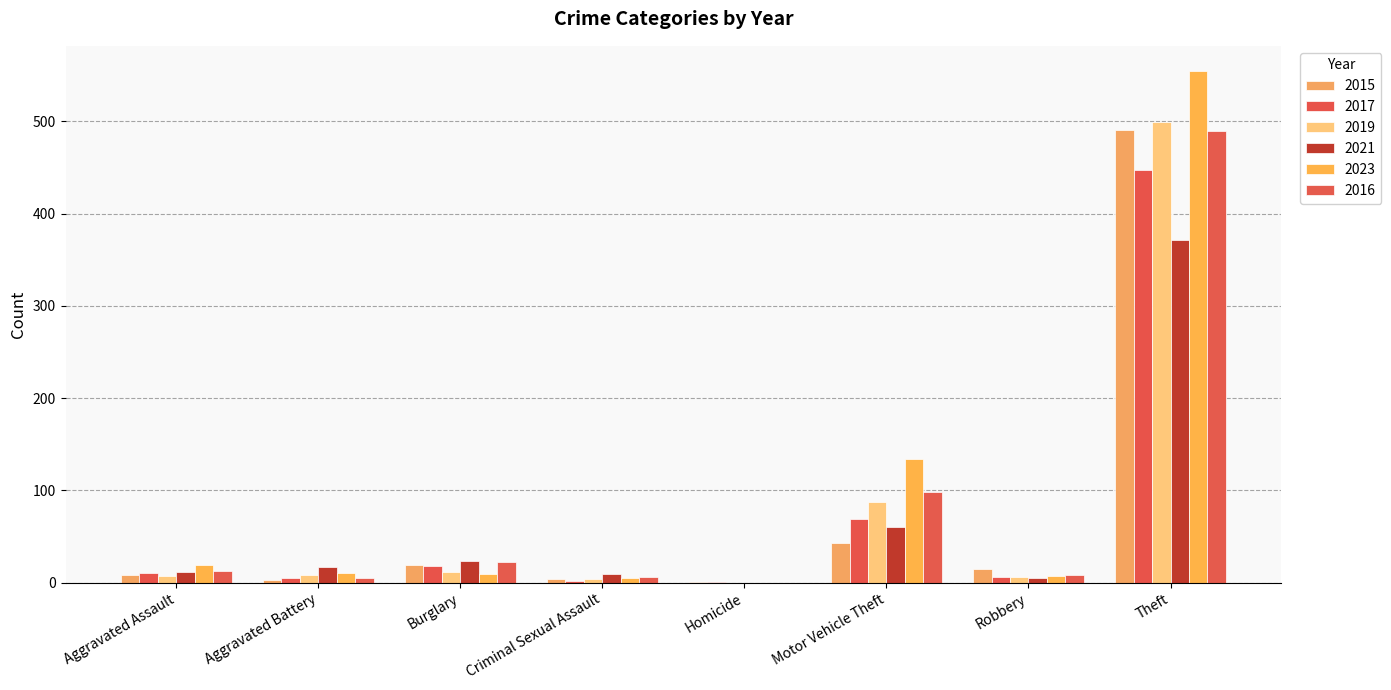

Reading right to left, transcribe all the data shown in this chart.

2015: 491	15	43	1	4	19	3	8
2017: 447	6	69	1	2	18	5	10
2019: 499	6	87	0	4	12	8	7
2021: 371	5	60	0	9	23	17	12
2023: 554	7	134	0	5	9	11	19
2016: 489	8	98	0	6	22	5	13